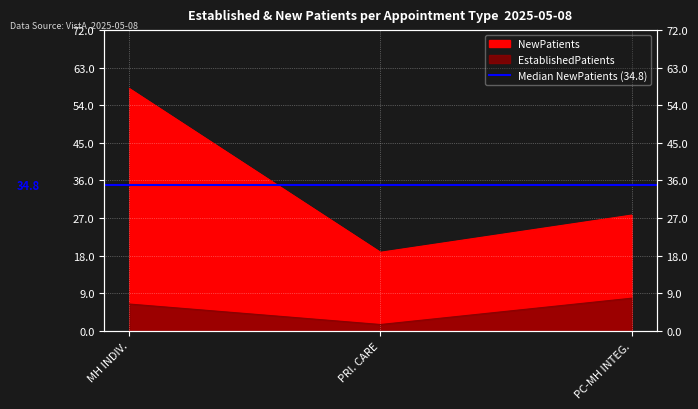

At how many categories does at least one series exceed 3?

3